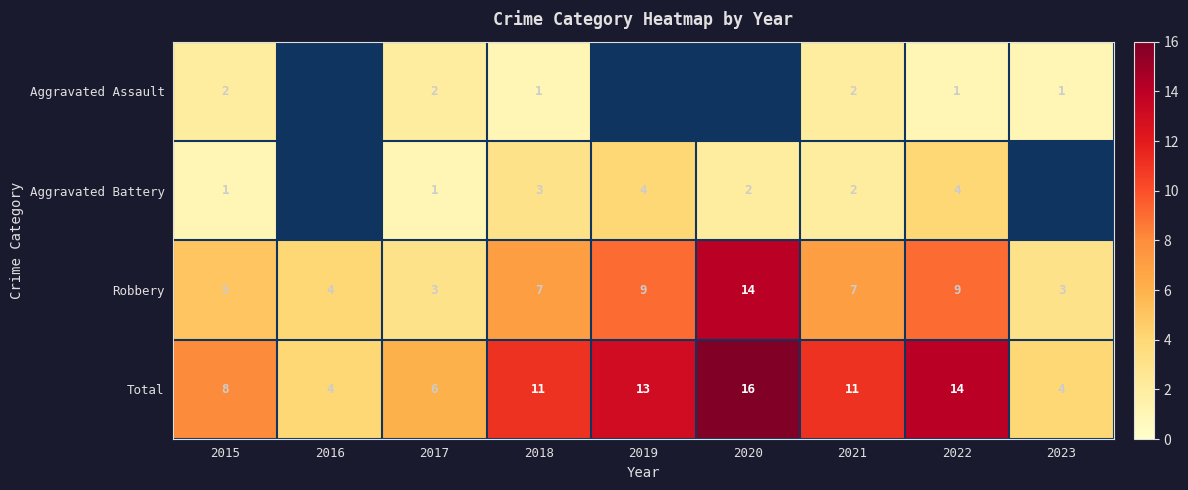

At 2015, list the series in order from largest to smallest.

Total, Robbery, Aggravated Assault, Aggravated Battery